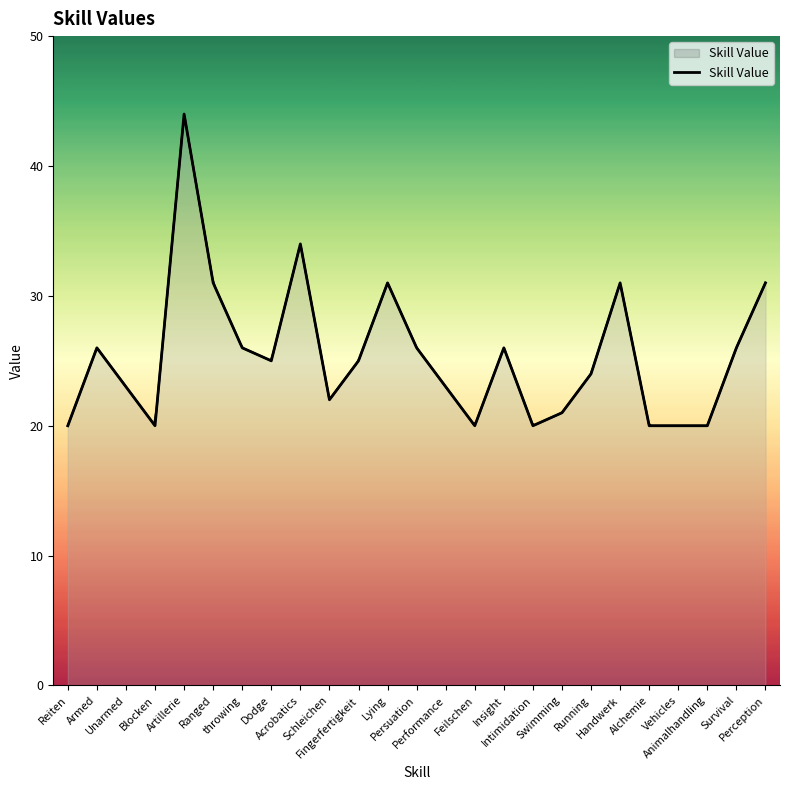

At which category does the data reach its first local valley?

Blocken